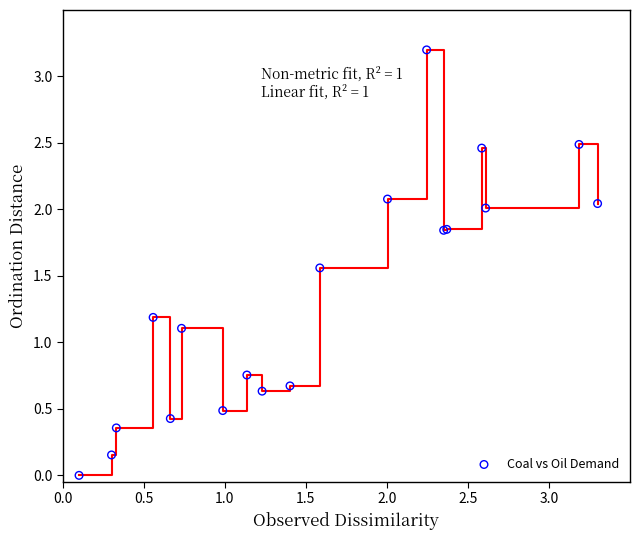

What Y value in the scatter plot is closest to 1?

1.1